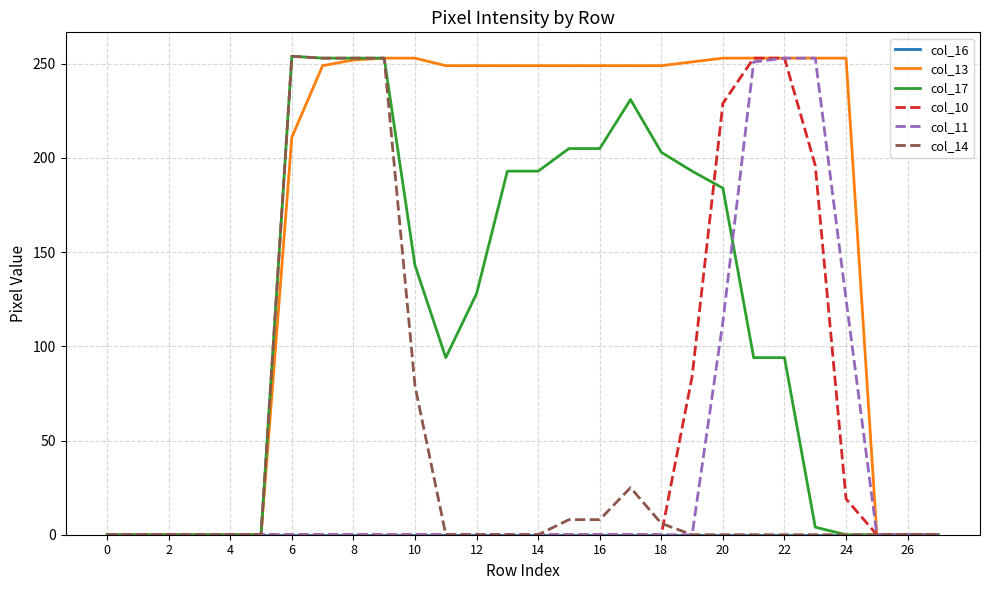

What is the greatest value displayed?

254